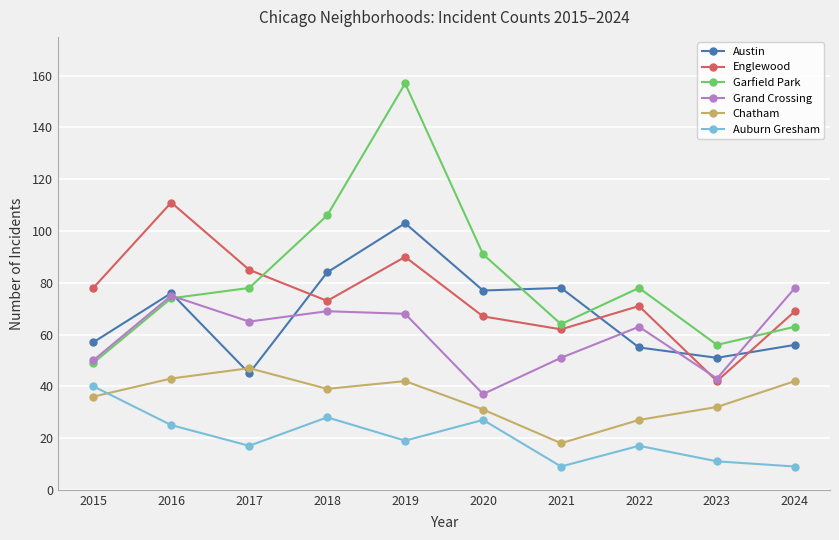

The Englewood series shows 90 at 2019. True or false?

True